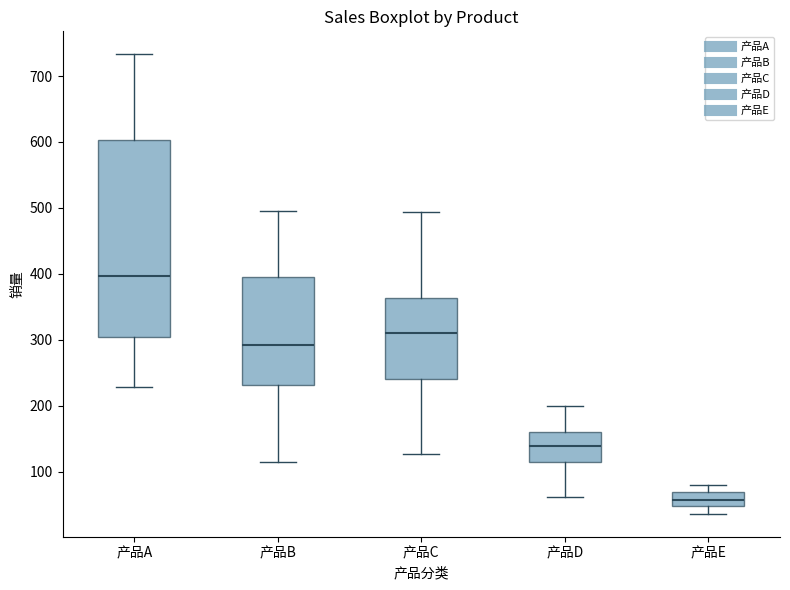

Reading left to right, transcribe this box plot: for each box, give where its median line is, the range the box spans, and where its two whiskers end, as read against the y-axis. The values are not printed on the chart, so give them approximately, as read against the axis.

产品A: median 400, box 300 to 600, whiskers 230 to 730
产品B: median 290, box 230 to 400, whiskers 120 to 500
产品C: median 310, box 240 to 360, whiskers 130 to 490
产品D: median 140, box 120 to 160, whiskers 60 to 200
产品E: median 60, box 50 to 70, whiskers 40 to 80